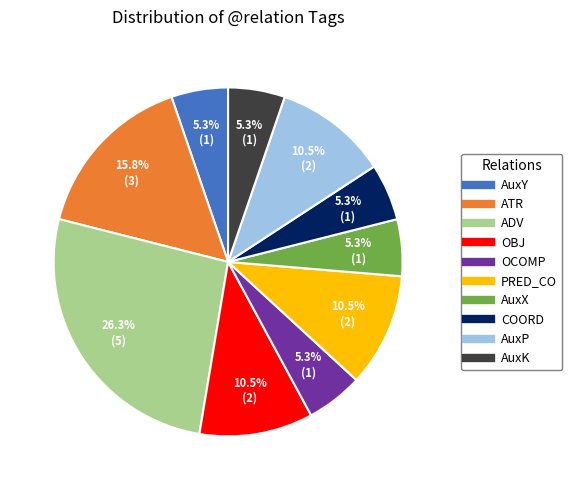

How many slices are in this pie chart?

10